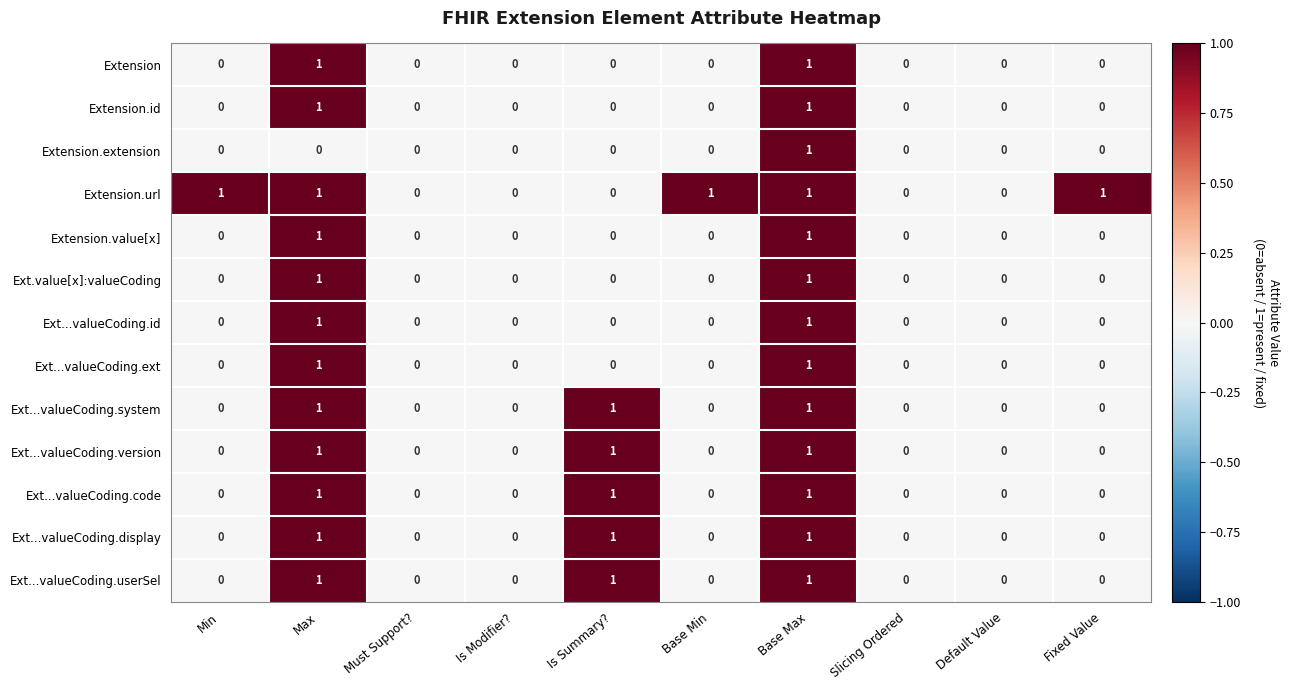

How many Ext...valueCoding.userSel values are between 0 and 1?

10